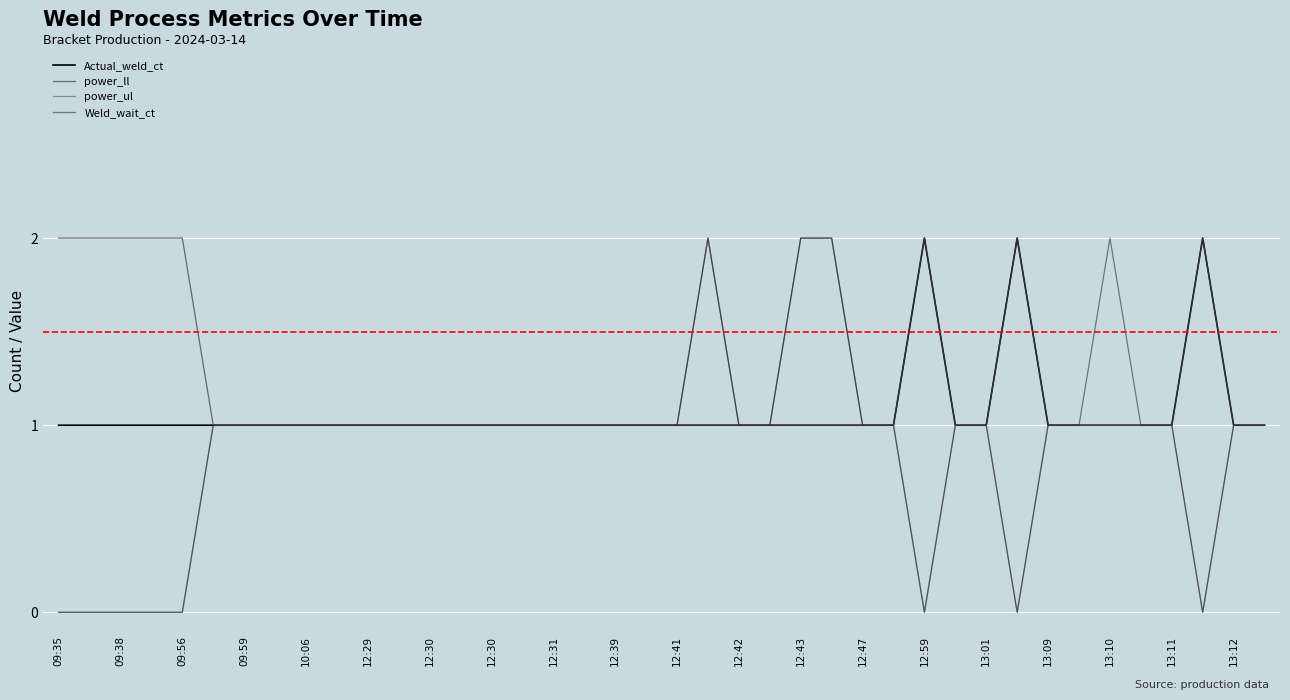

Count the Weld_wait_ct values in the range 1 to 2.

32